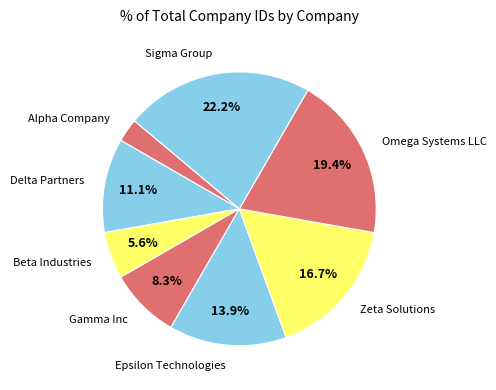

Count the number of slices in the pie.

8